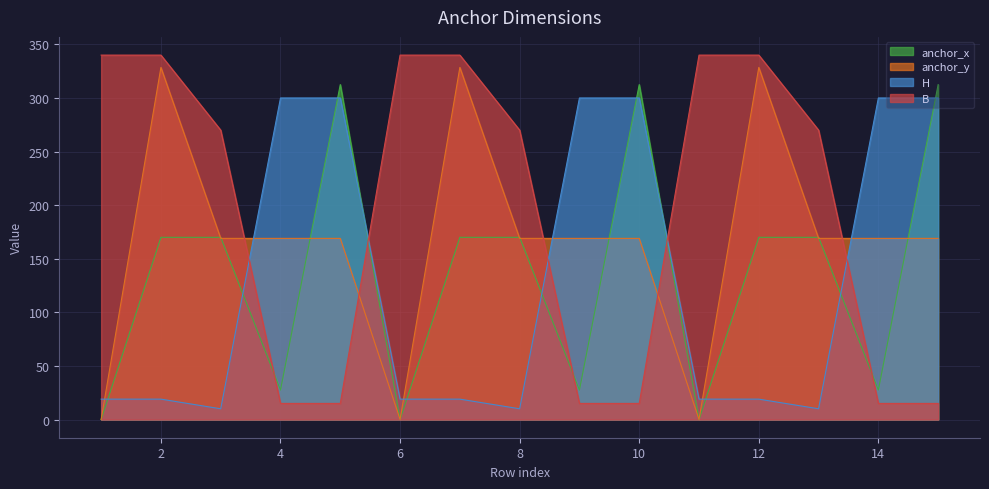

Which series changed the most between 10 and 14?

anchor_x